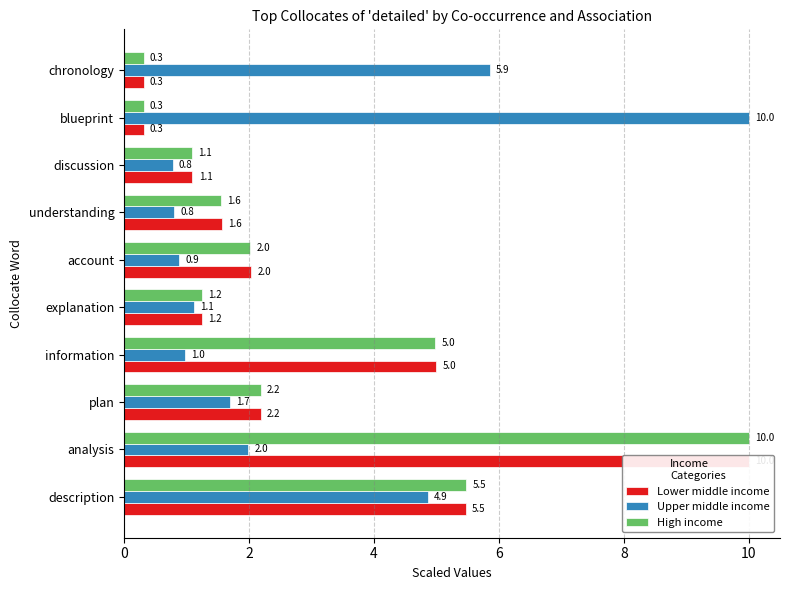

Which series has the largest range (max minus min)?

Lower middle income